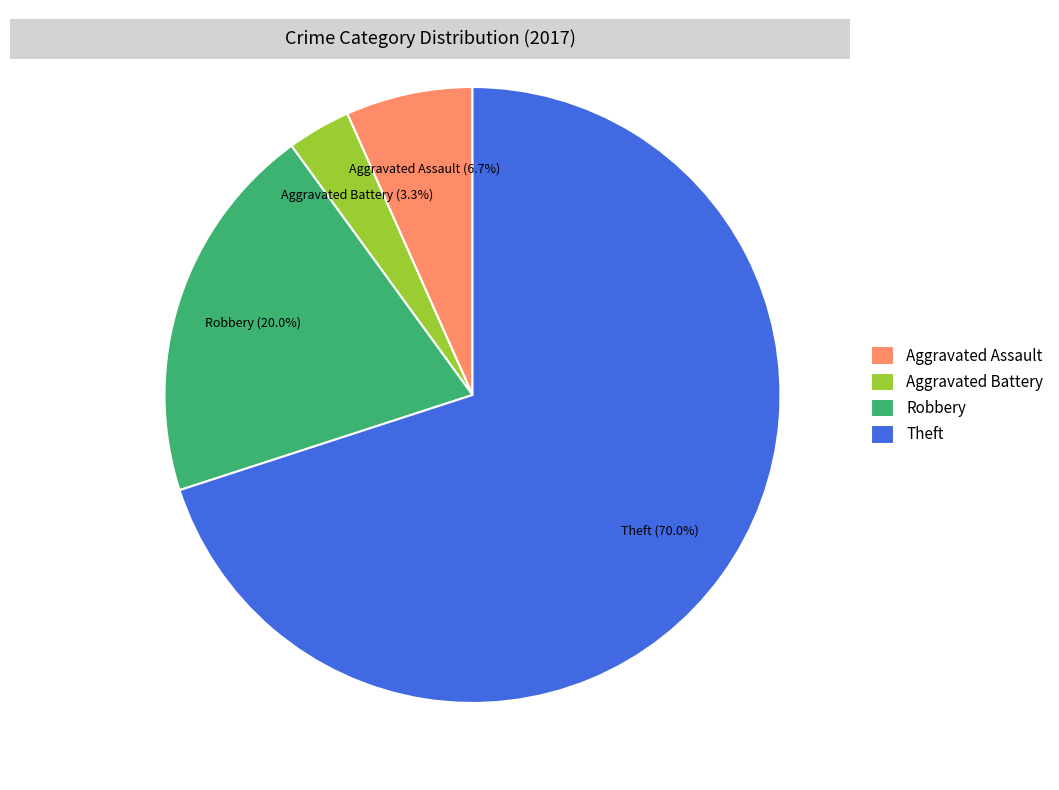

Between Aggravated Battery and Theft, which is larger?

Theft